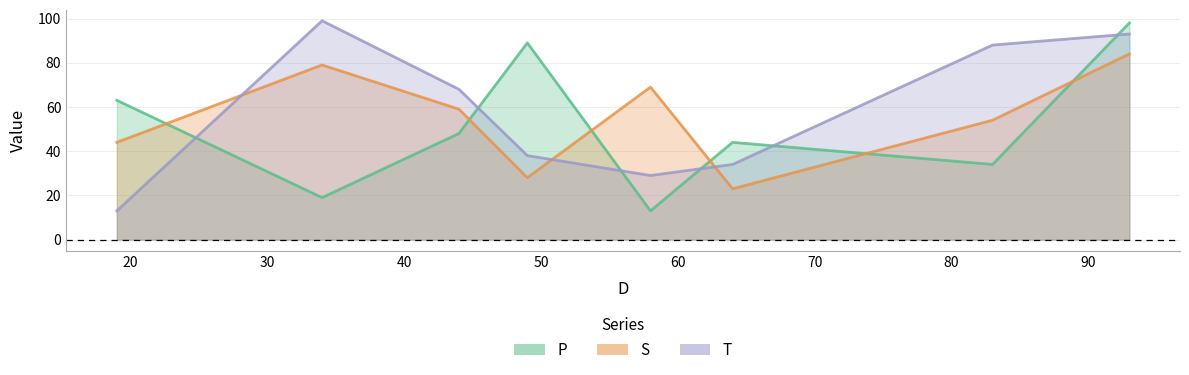

List the series in order of their overall mean, highest first.

T, S, P